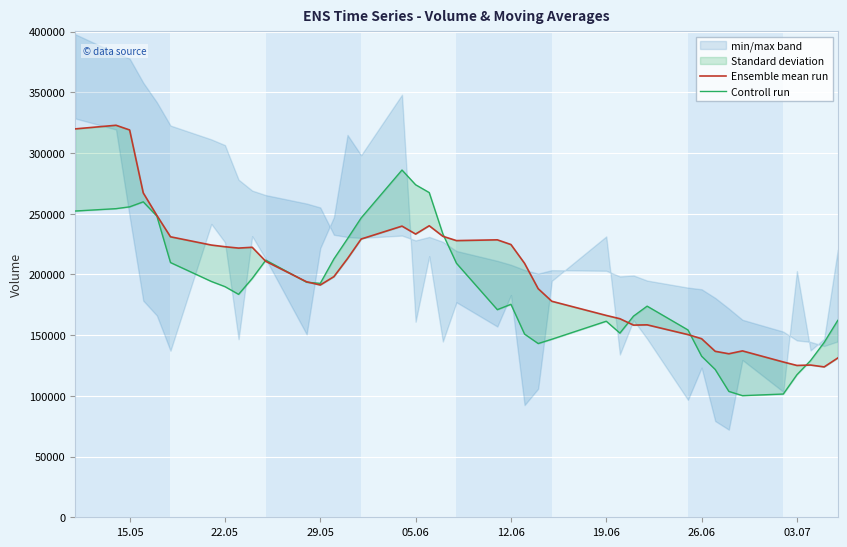

How many data points in Controll run are less than 189957?

20